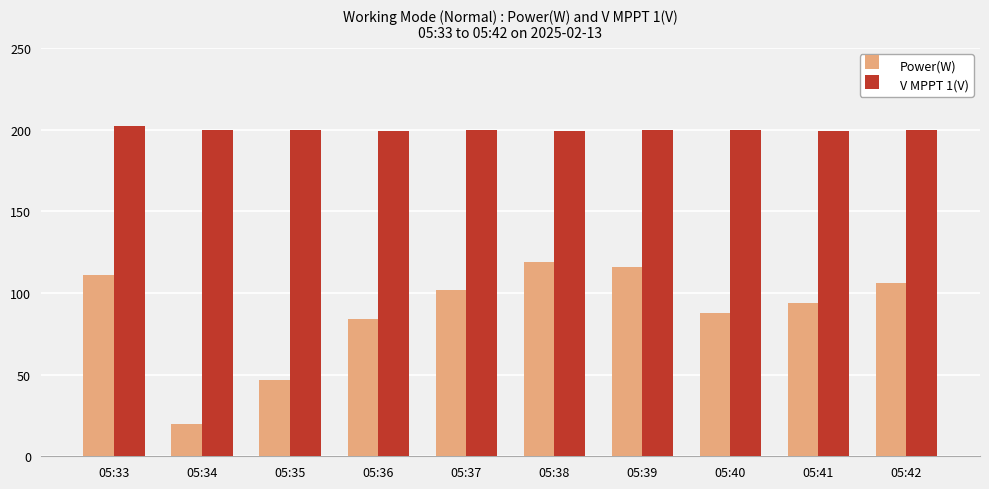

Are the bars grouped side by side (vs. stacked)?

Yes